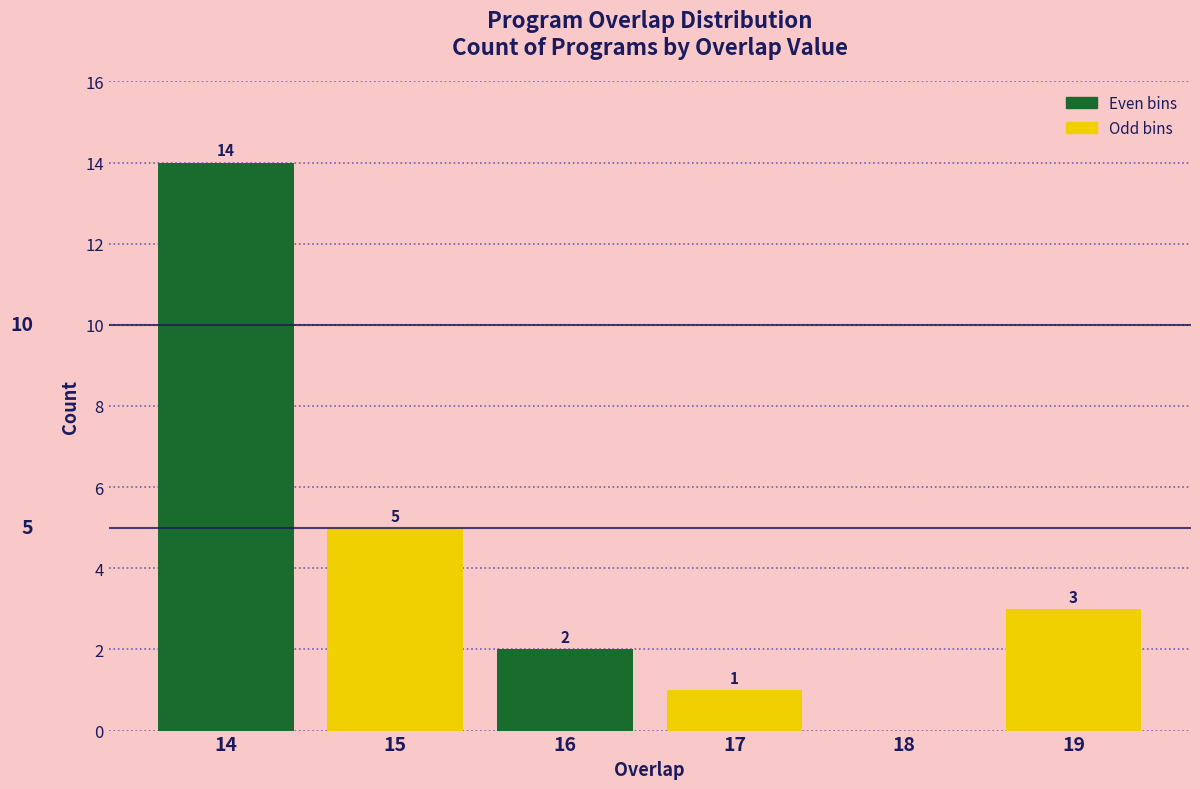

Reading left to right, extract all data points from this chart.

14=14	15=5	16=2	17=1	18=0	19=3